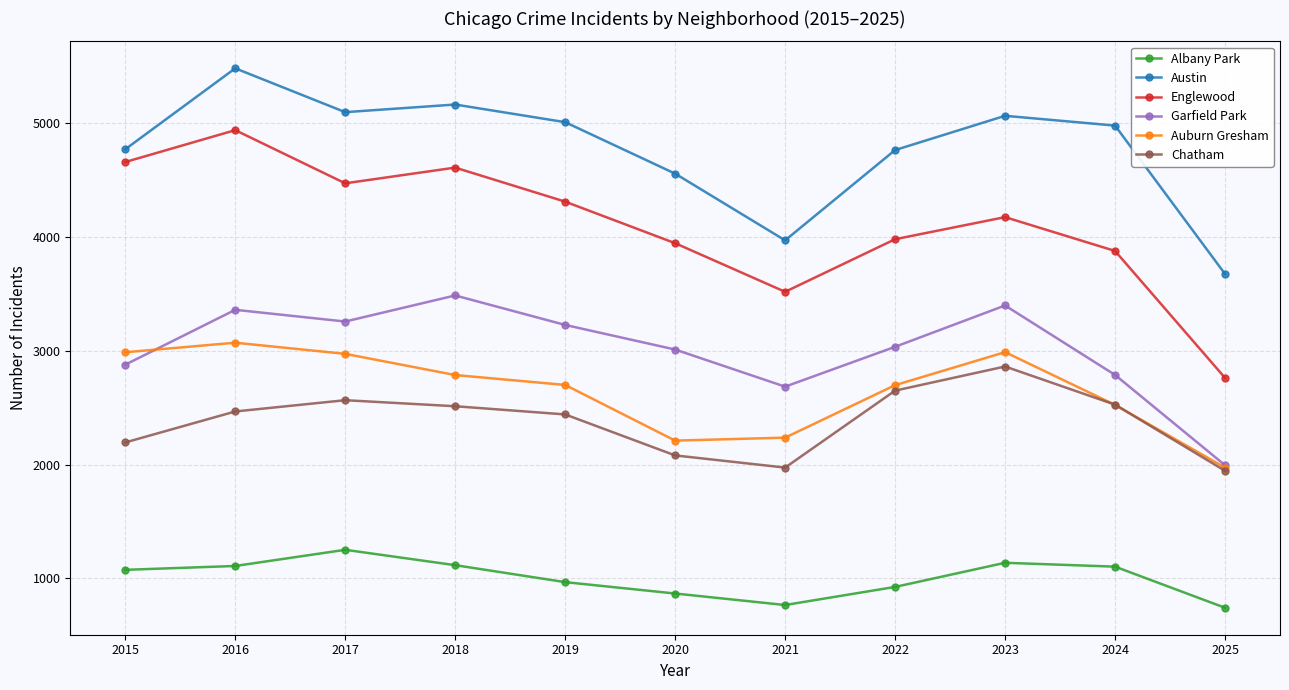

What is the value of the Chatham point at the 7th from the left?

1974